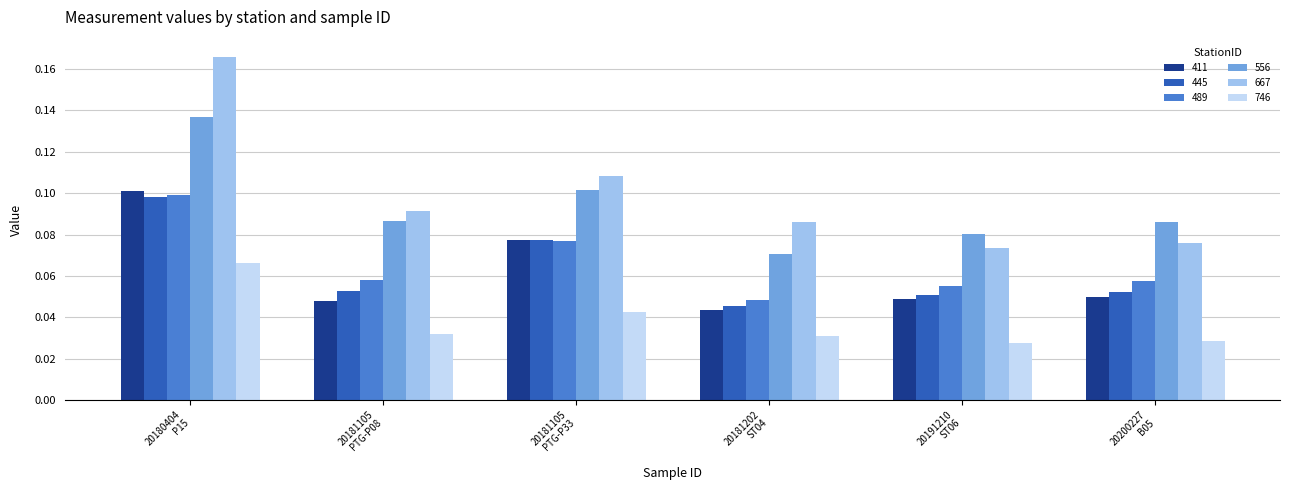

At how many categories does at least one series exceed 0?

6